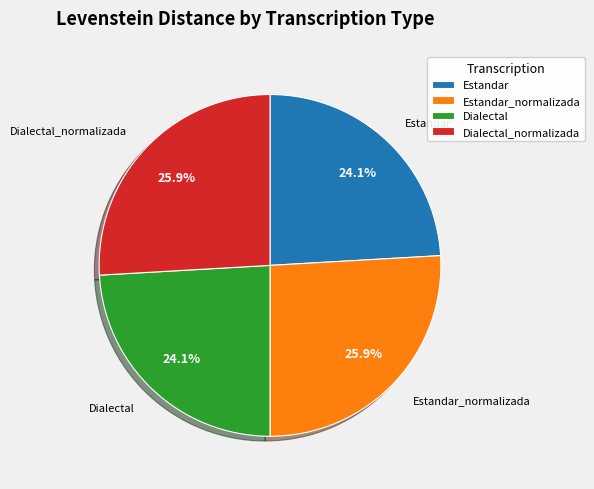

Is the sum of Dialectal and Estandar greater than half?

No